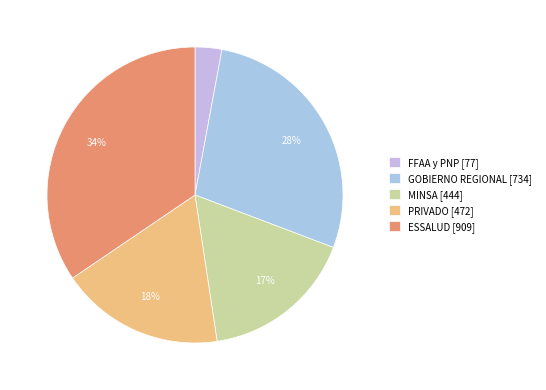

What is the total percentage of PRIVADO and FFAA y PNP?

20.8%